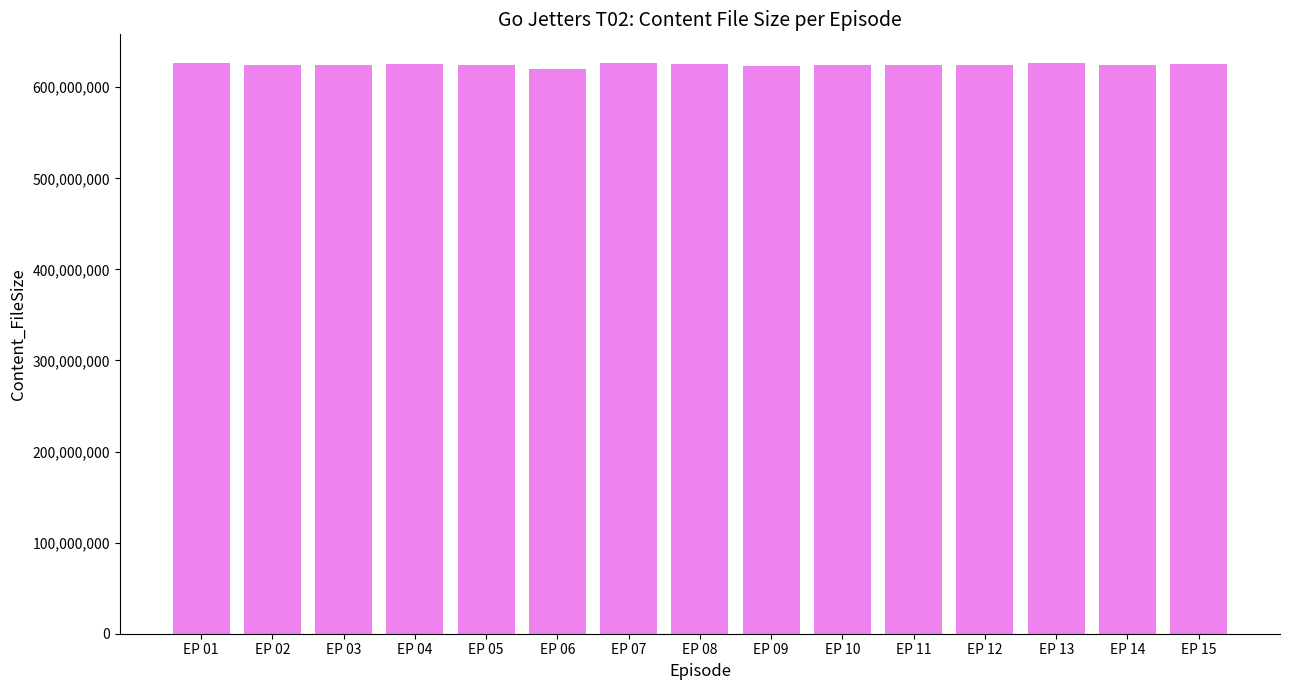

At which label does the data first exceed 624832852?

EP 01